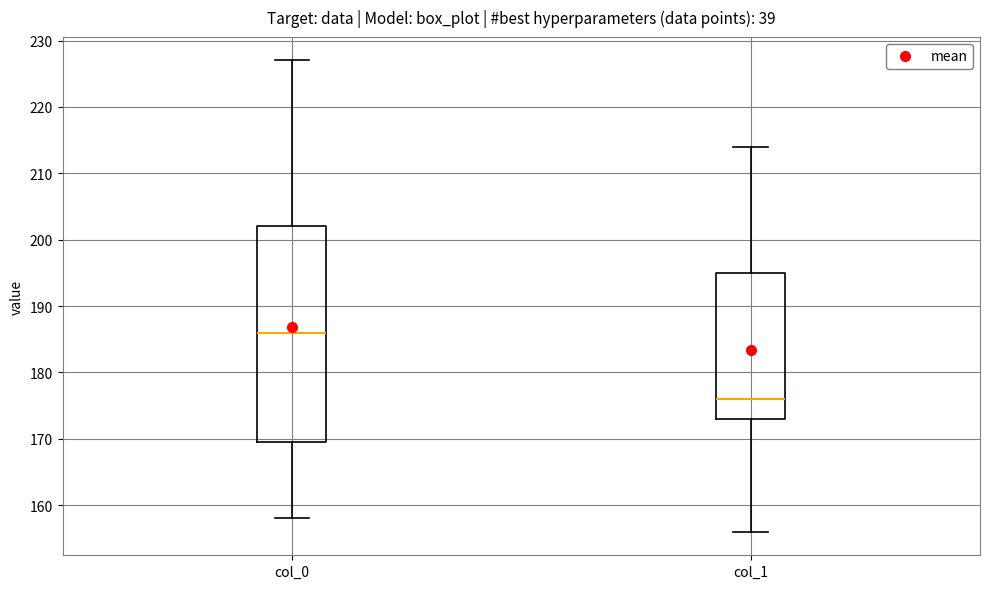

Which box has the highest median line?

col_0